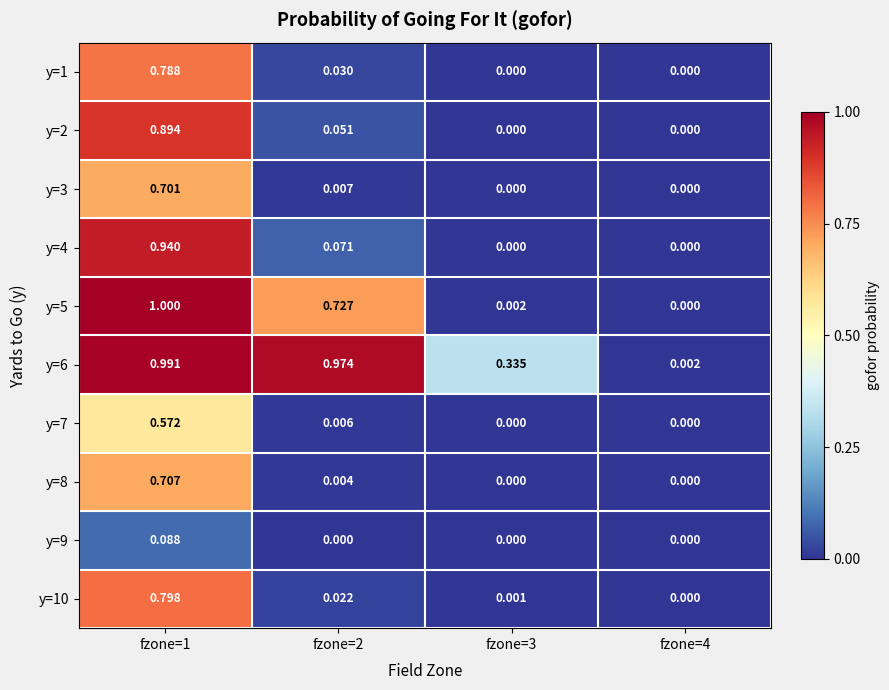

What is the total value across all series at fzone=2?

1.9